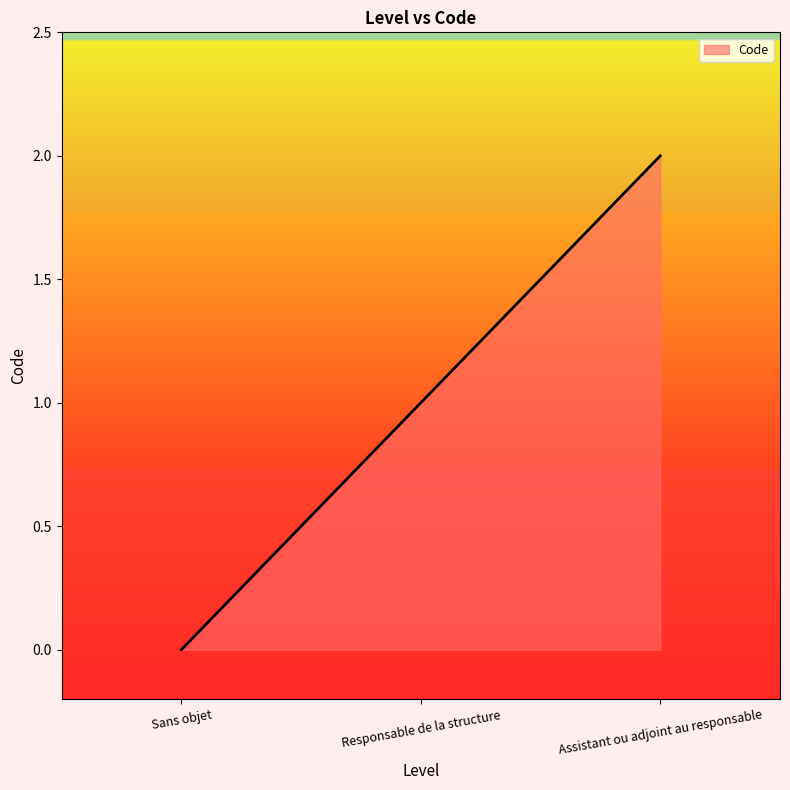

What is the sum of all values?

3